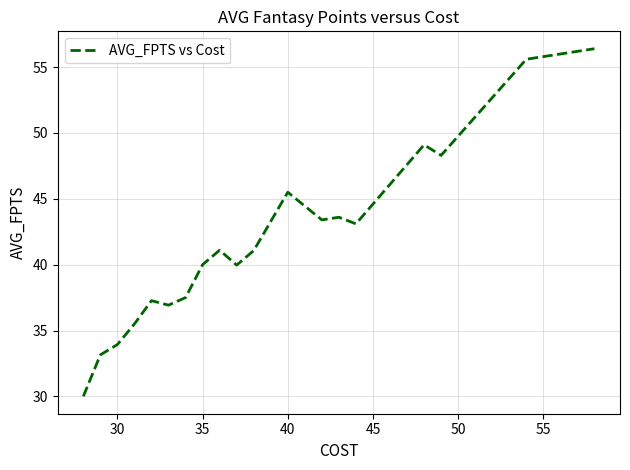

What is the maximum value shown in the chart?

56.4